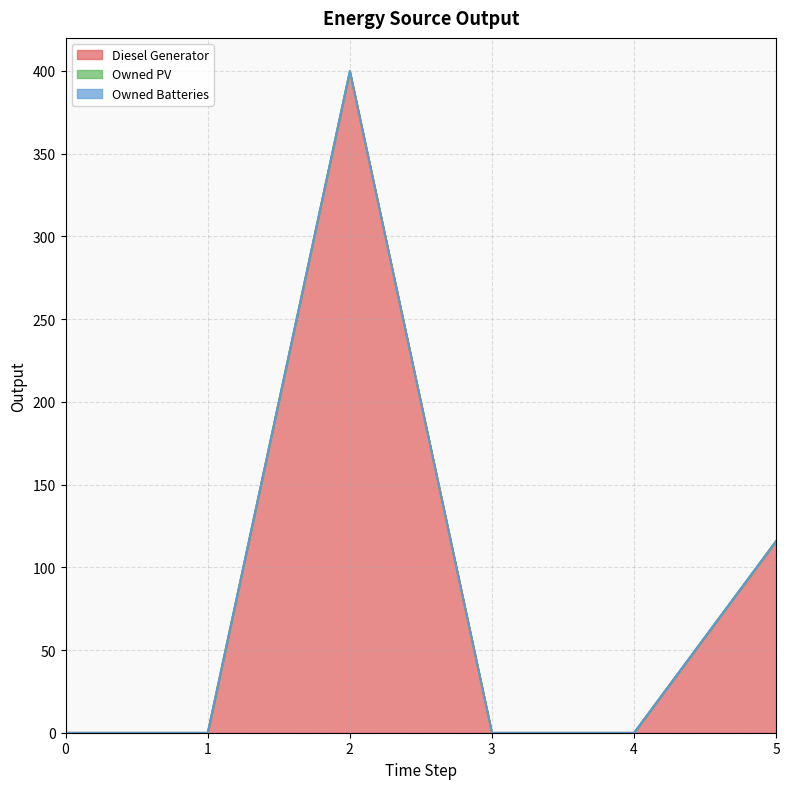

How many lines are shown in the chart?

3